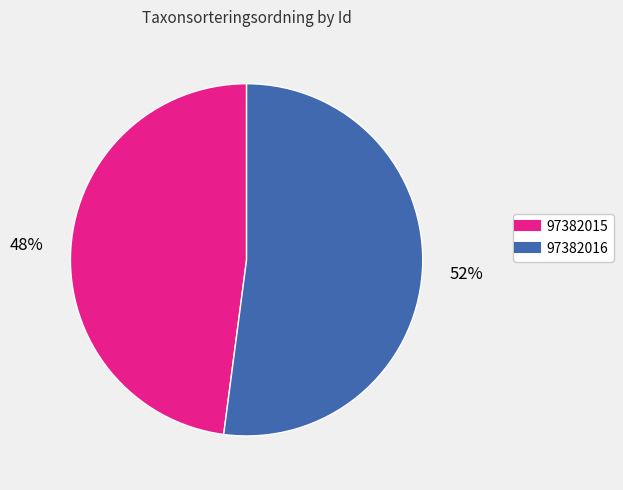

Count the number of slices in the pie.

2